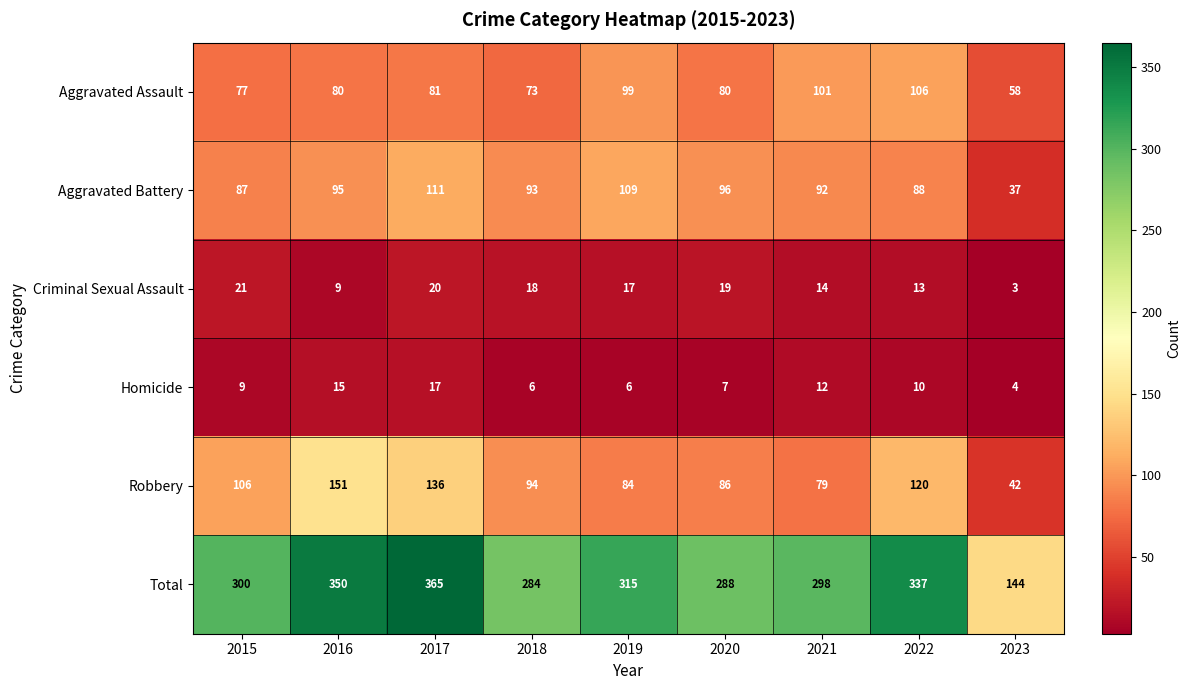

What is the greatest value displayed?

365